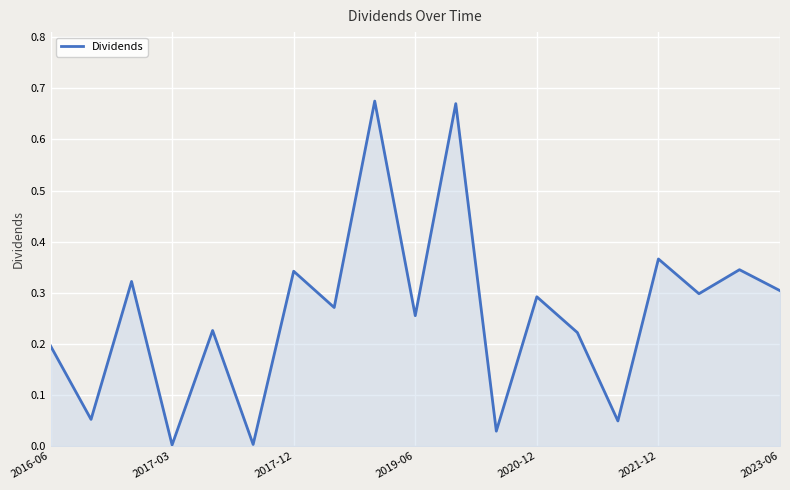

Does the chart have visible grid lines?

Yes